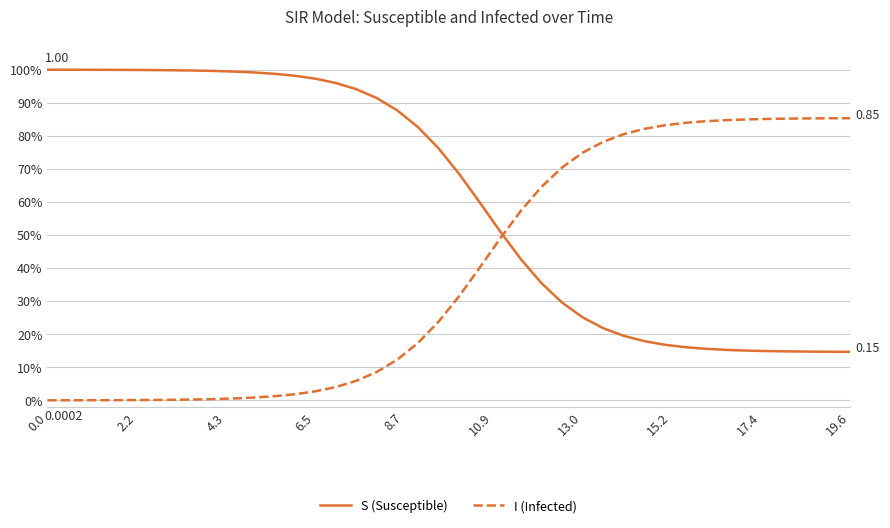

List the series in order of their overall mean, highest first.

S (Susceptible), I (Infected)